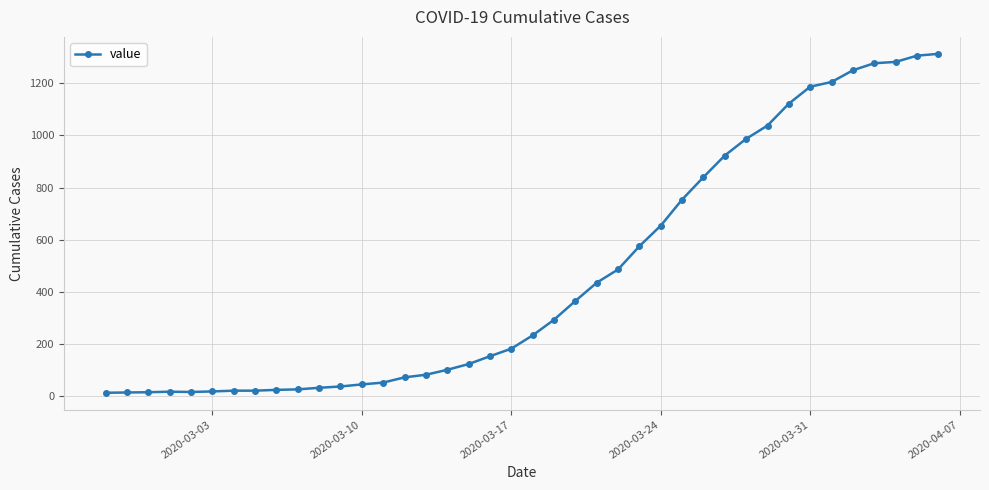

What is the sum of all values?

18589